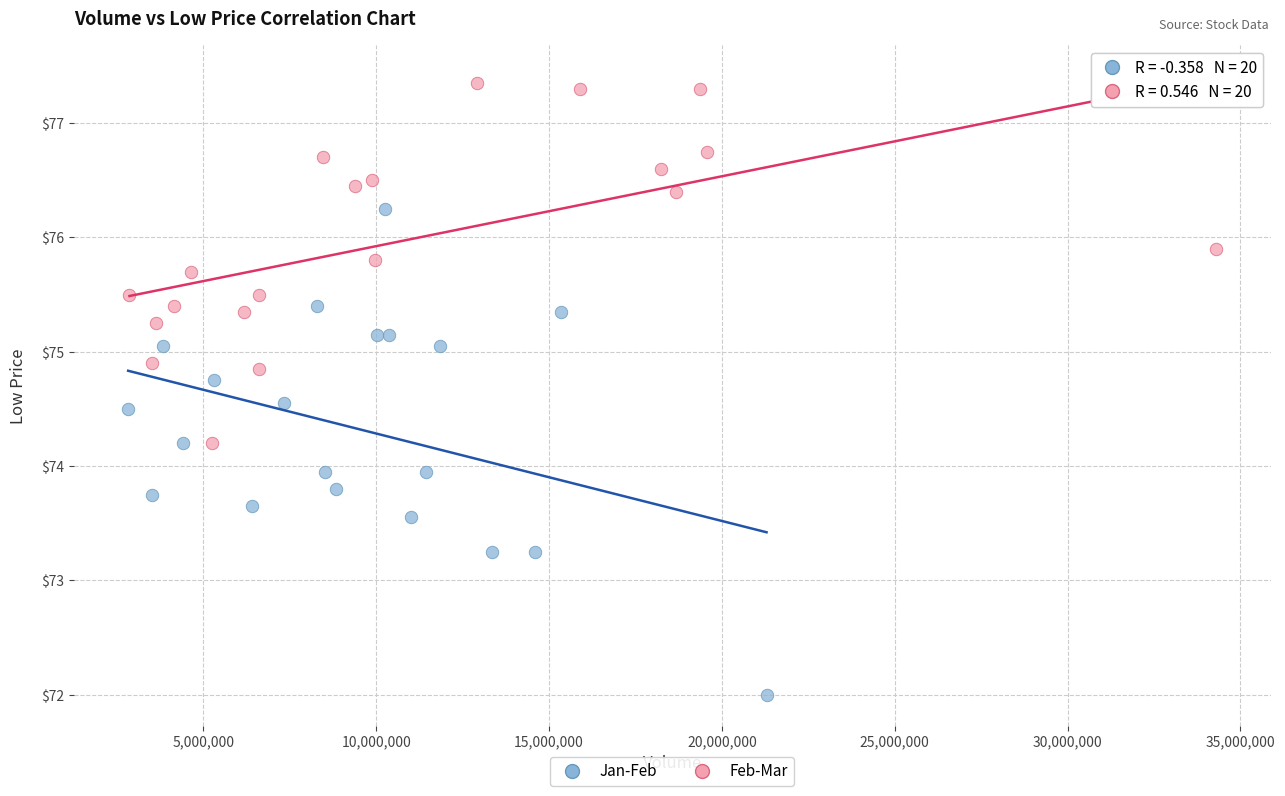

Which series contains the highest Y value?

Feb-Mar